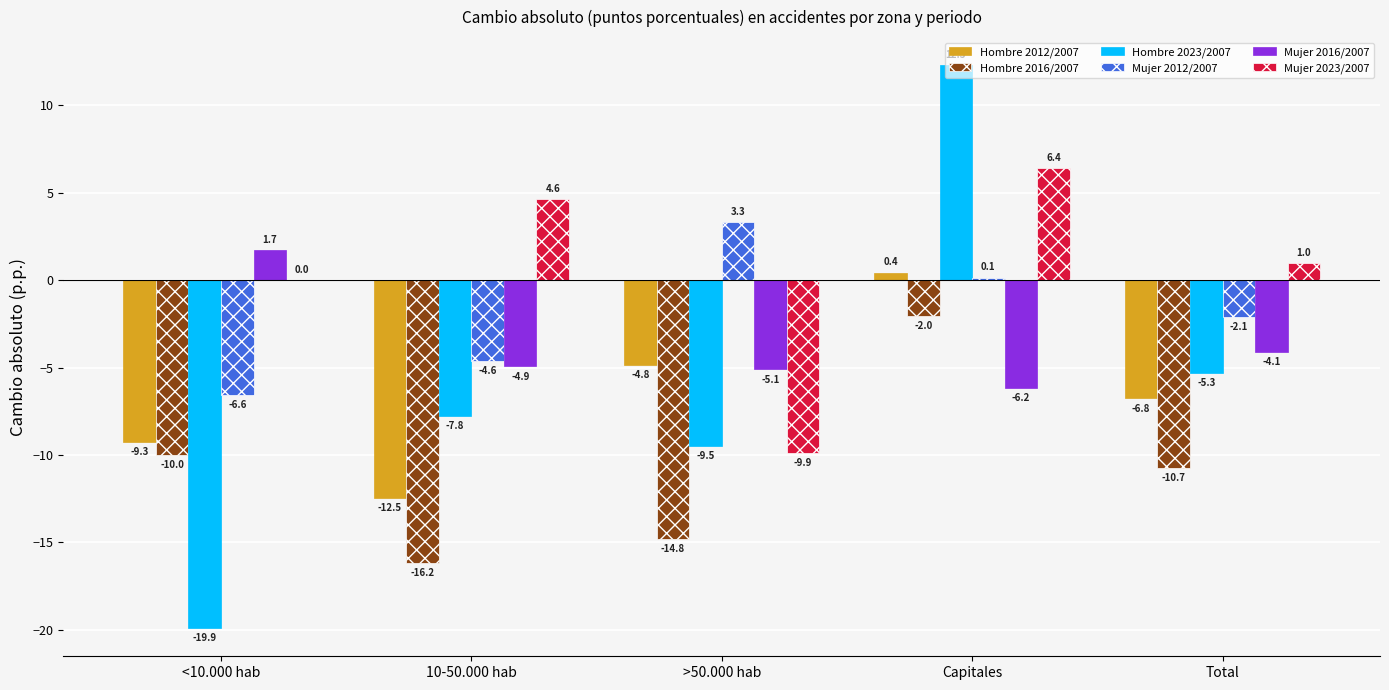

Are the bars horizontal?

No